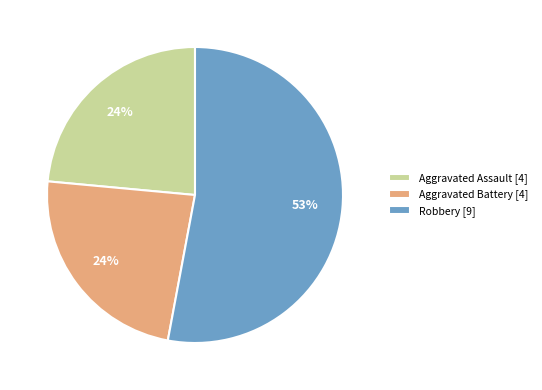

Count the number of slices in the pie.

3